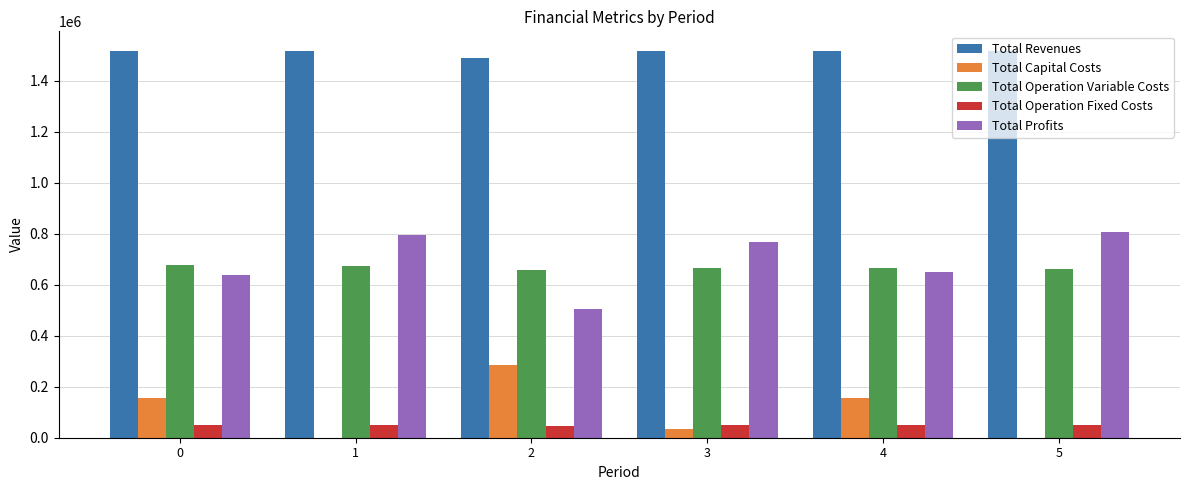

What is the average value of the Total Capital Costs series?

104800.0